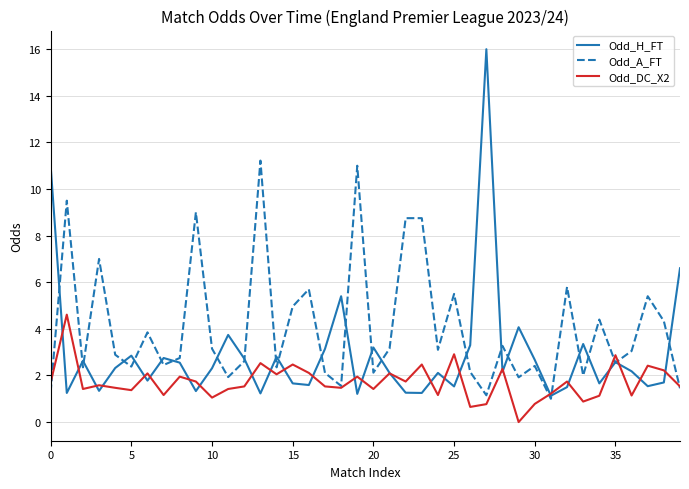

Rank the series by their maximum value, from highest to lowest.

Odd_H_FT, Odd_A_FT, Odd_DC_X2